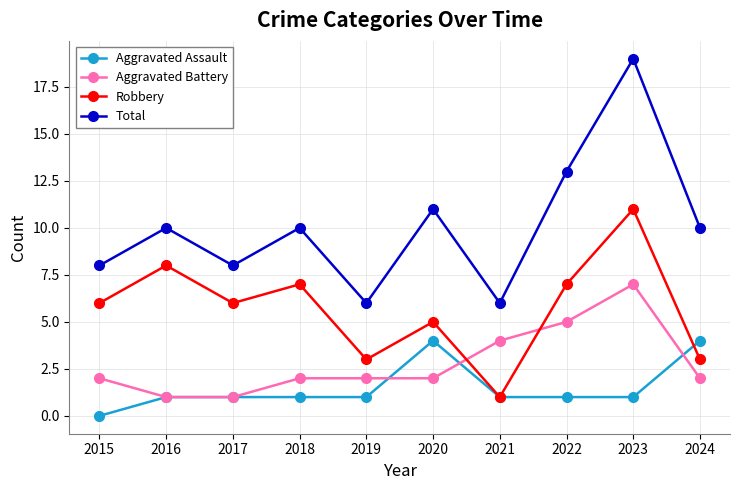

The value of Total at 2019 is 2. True or false?

False